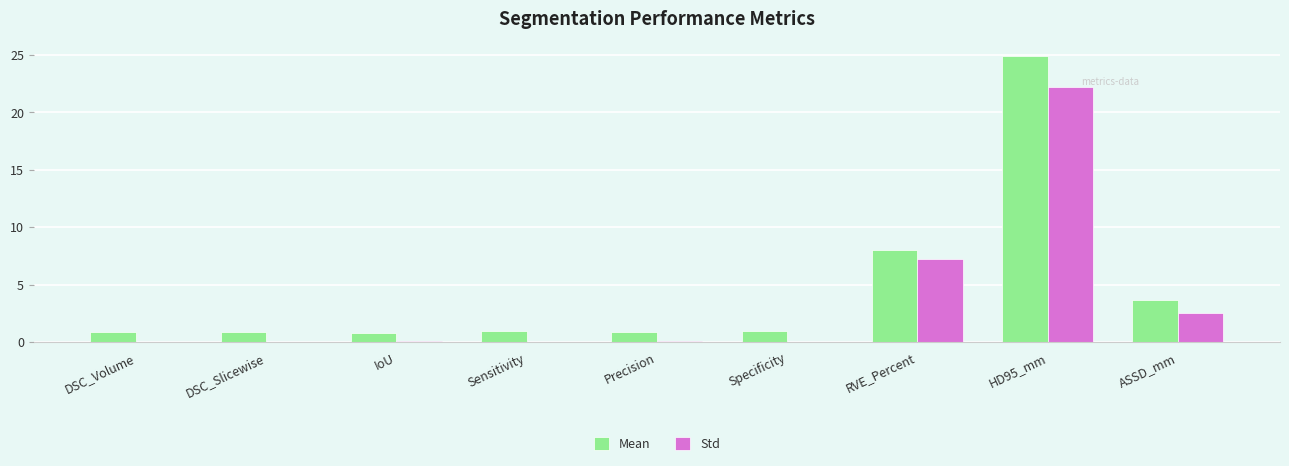

At which label is Std closest to 11?

RVE_Percent